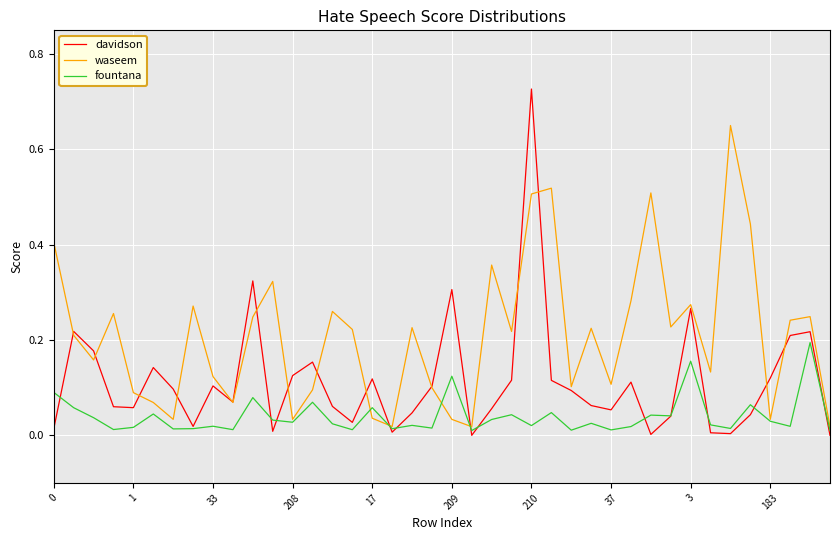

Which series has the widest spread of values?

davidson